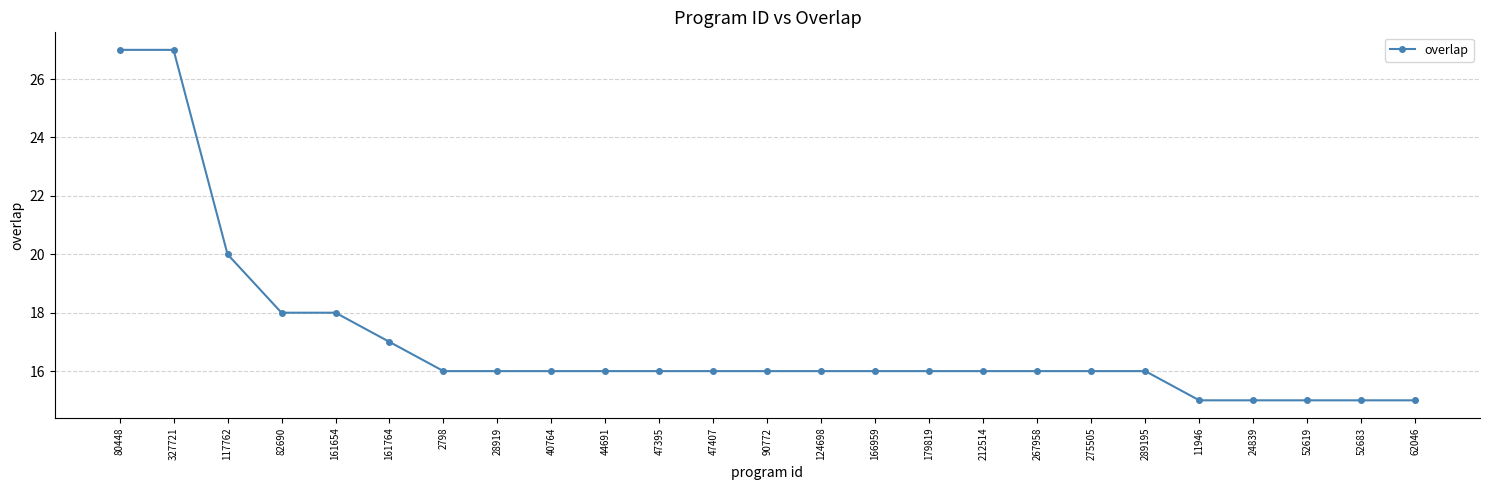

What is the maximum value shown in the chart?

27